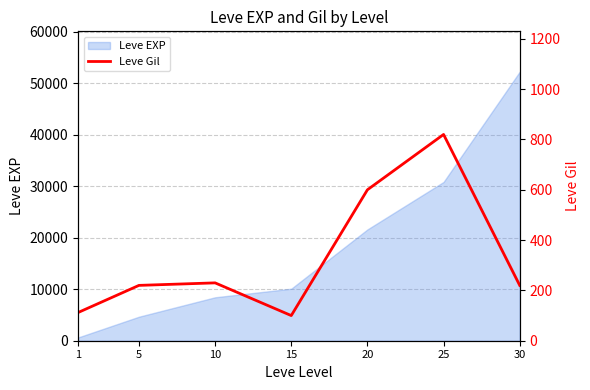

What is the average value?

329